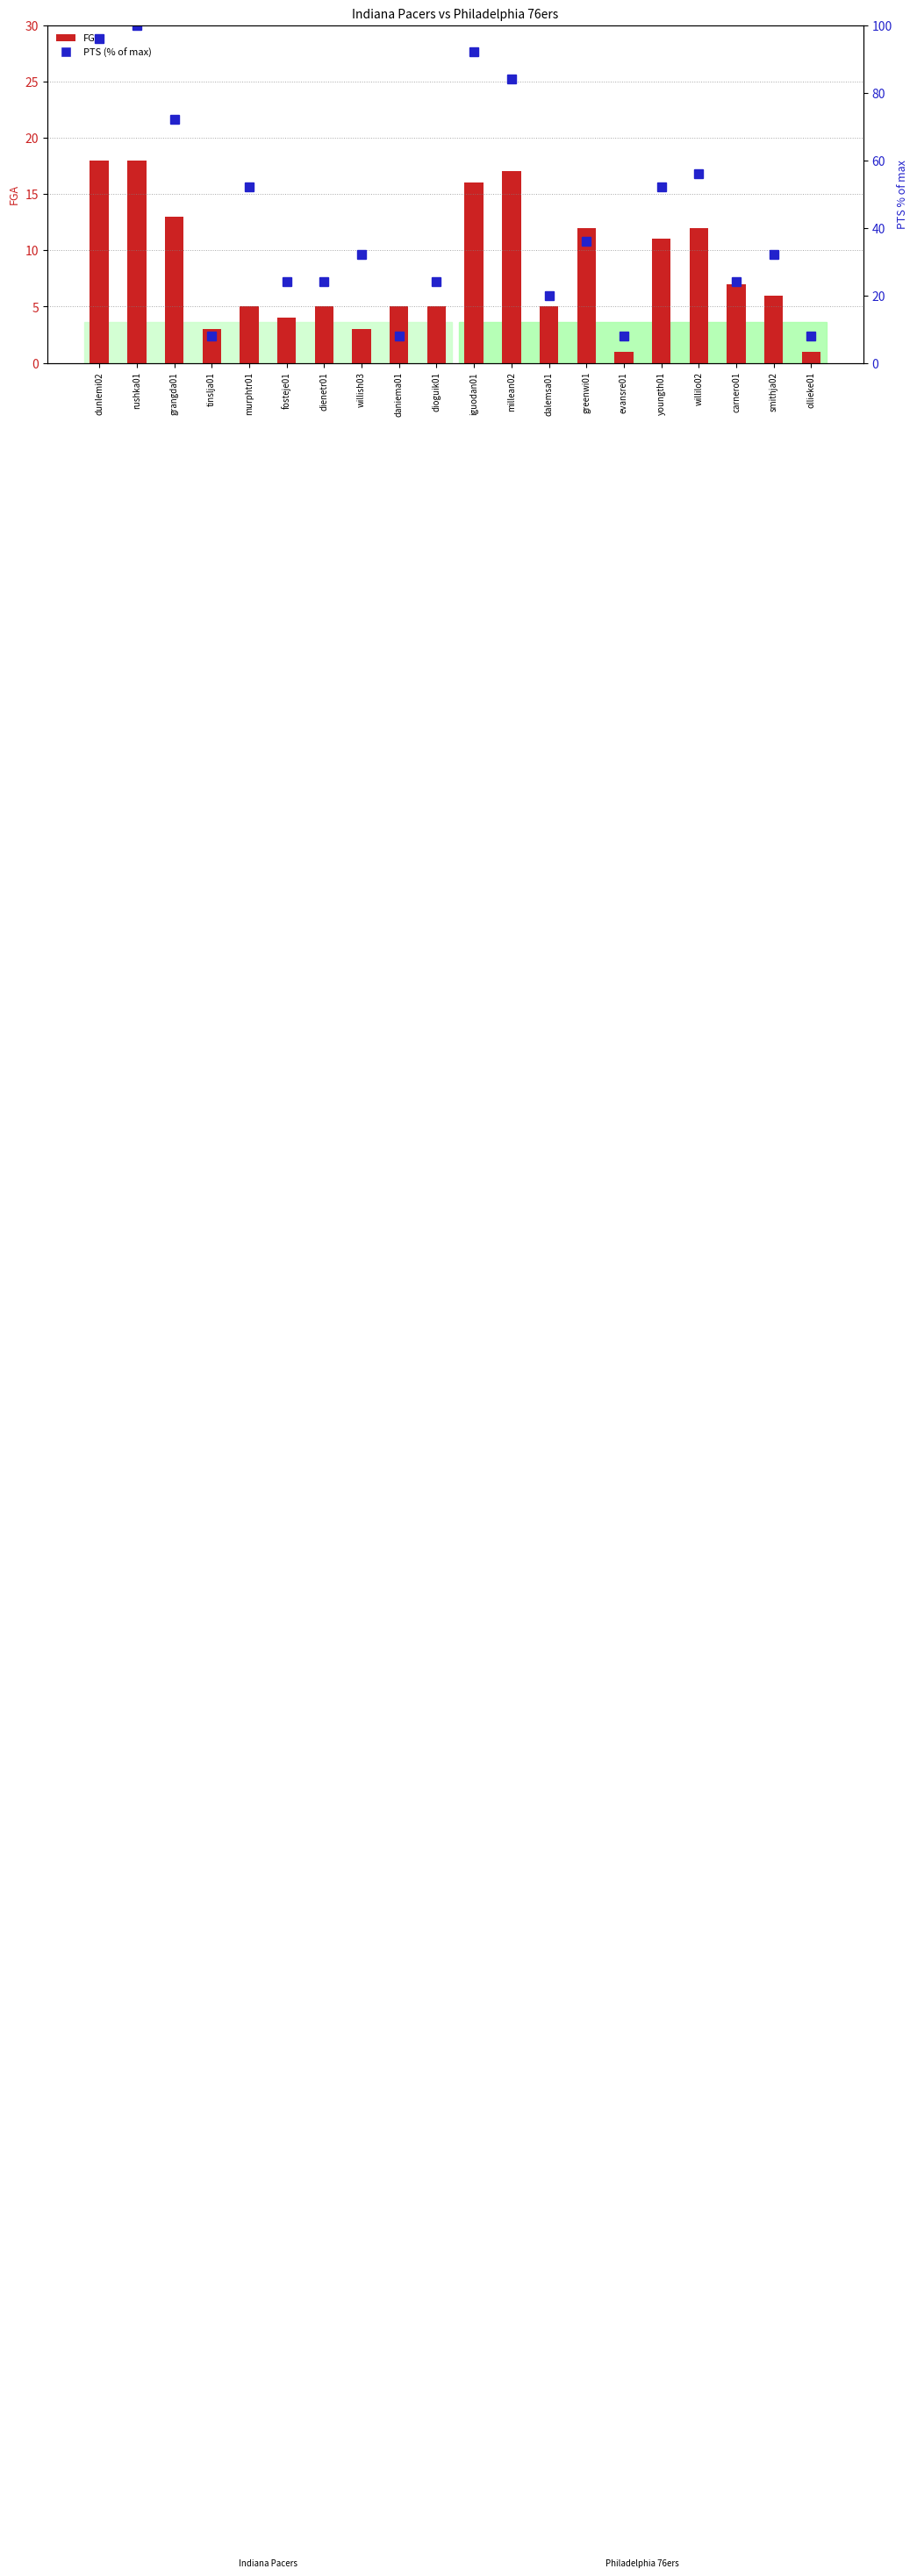

Where does the data first go above 32?

dunlemi02